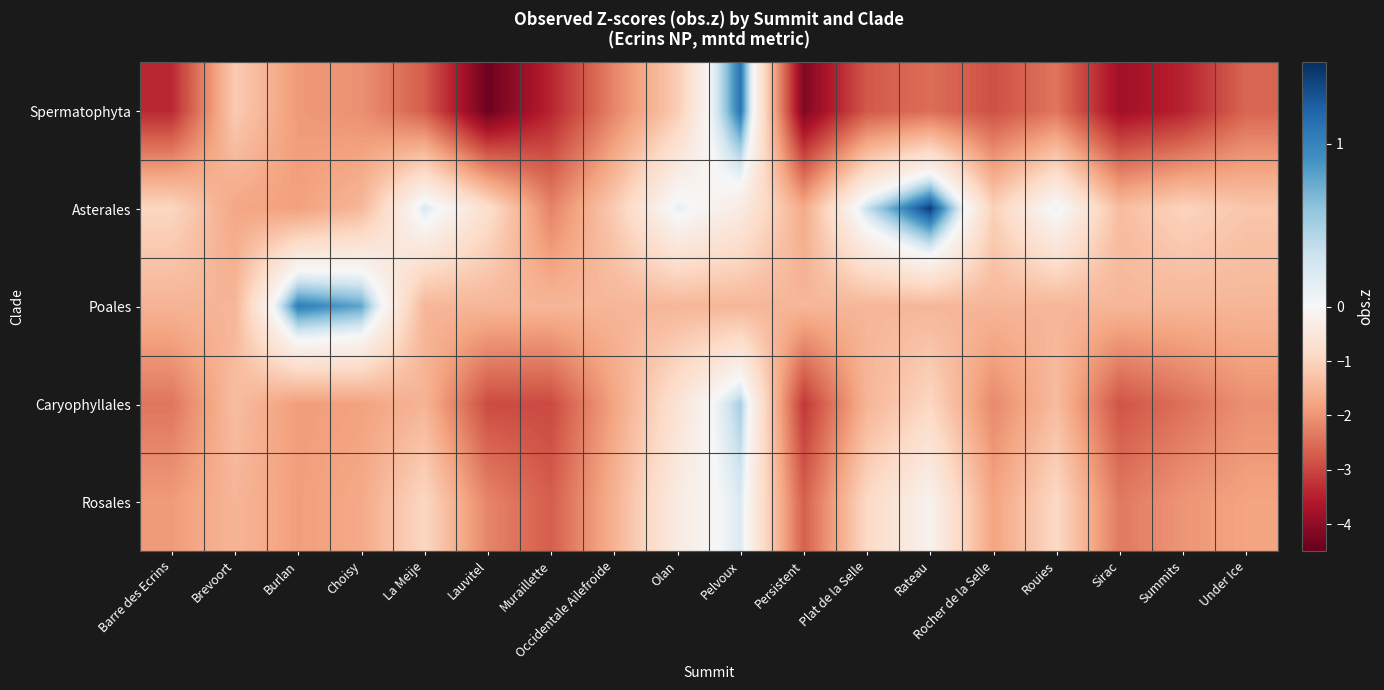

Reading right to left, list all the values displayed in this chart.

Spermatophyta: Under Ice=-2.6	Summits=-3.5	Sirac=-3.8	Rouies=-2.4	Rocher de la Selle=-2.9	Rateau=-2.5	Plat de la Selle=-2.8	Persistent=-4.2	Pelvoux=1.1	Olan=-1.1	Occidentale Ailefroide=-2.2	Muraillette=-3.4	Lauvitel=-4.4	La Meije=-2.7	Choisy=-2.1	Burlan=-1.9	Brevoort=-1.2	Barre des Ecrins=-3.4
Asterales: Under Ice=-1.2	Summits=-1.0	Sirac=-1.4	Rouies=0.1	Rocher de la Selle=-1.1	Rateau=1.4	Plat de la Selle=0.4	Persistent=-1.7	Pelvoux=-0.4	Olan=0.1	Occidentale Ailefroide=-1.2	Muraillette=-2.2	Lauvitel=-0.7	La Meije=0.2	Choisy=-1.5	Burlan=-1.8	Brevoort=-1.7	Barre des Ecrins=-0.9
Poales: Under Ice=-1.5	Summits=-1.5	Sirac=-1.5	Rouies=-1.5	Rocher de la Selle=-1.5	Rateau=-1.5	Plat de la Selle=-1.5	Persistent=-1.5	Pelvoux=-1.5	Olan=-1.5	Occidentale Ailefroide=-1.5	Muraillette=-1.5	Lauvitel=-1.5	La Meije=-1.5	Choisy=0.8	Burlan=1.0	Brevoort=-1.5	Barre des Ecrins=-1.5
Caryophyllales: Under Ice=-2.1	Summits=-2.5	Sirac=-2.8	Rouies=-1.4	Rocher de la Selle=-2.2	Rateau=-0.9	Plat de la Selle=-1.5	Persistent=-3.2	Pelvoux=0.5	Olan=-0.6	Occidentale Ailefroide=-1.8	Muraillette=-3.0	Lauvitel=-2.9	La Meije=-1.5	Choisy=-1.8	Burlan=-1.9	Brevoort=-1.4	Barre des Ecrins=-2.4
Rosales: Under Ice=-1.8	Summits=-2.0	Sirac=-2.4	Rouies=-0.9	Rocher de la Selle=-1.8	Rateau=-0.2	Plat de la Selle=-0.9	Persistent=-2.7	Pelvoux=0.2	Olan=-0.4	Occidentale Ailefroide=-1.6	Muraillette=-2.7	Lauvitel=-2.2	La Meije=-0.9	Choisy=-1.7	Burlan=-1.9	Brevoort=-1.5	Barre des Ecrins=-1.9